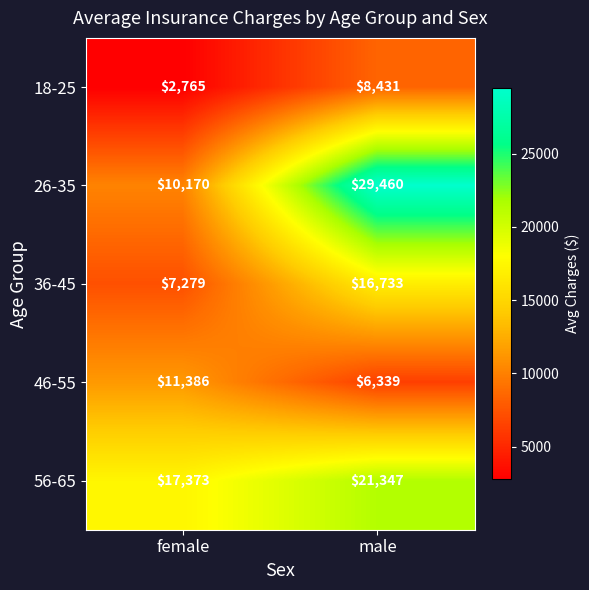

What is the total value across all series at male?

82310